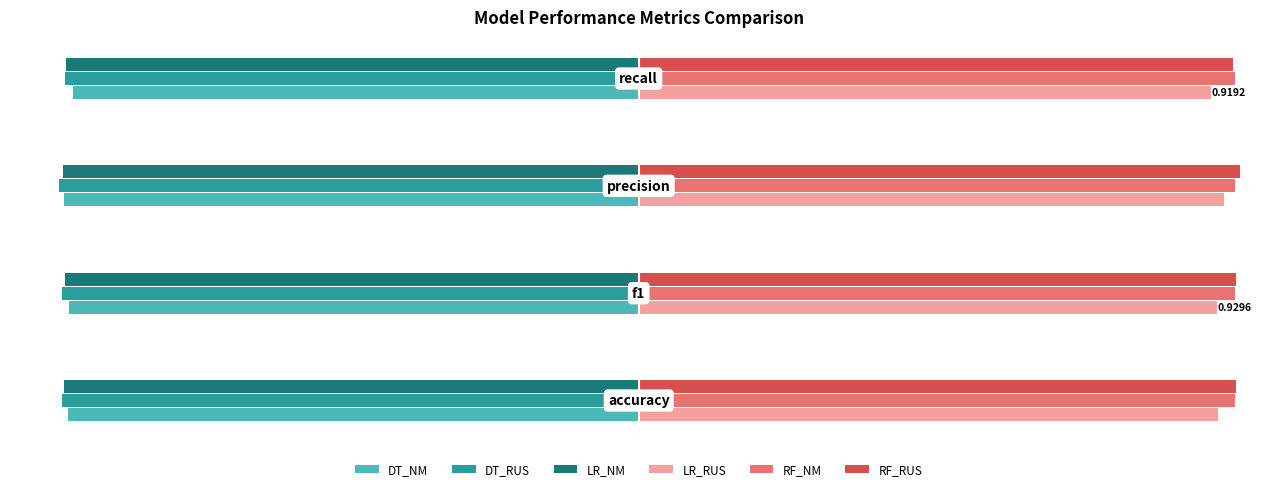

List the series in order of their peak value, highest first.

RF_RUS, RF_NM, LR_RUS, DT_NM, LR_NM, DT_RUS